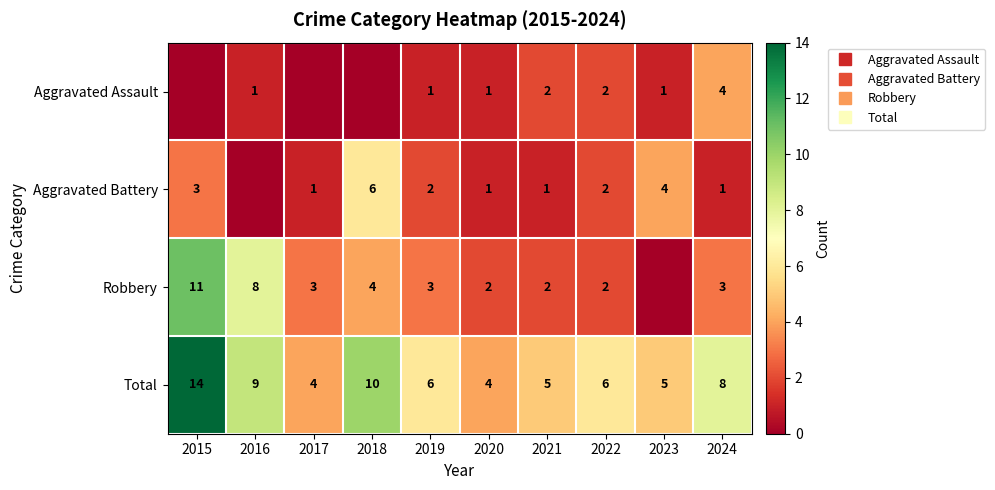

What is the average value of the Aggravated Battery series?

2